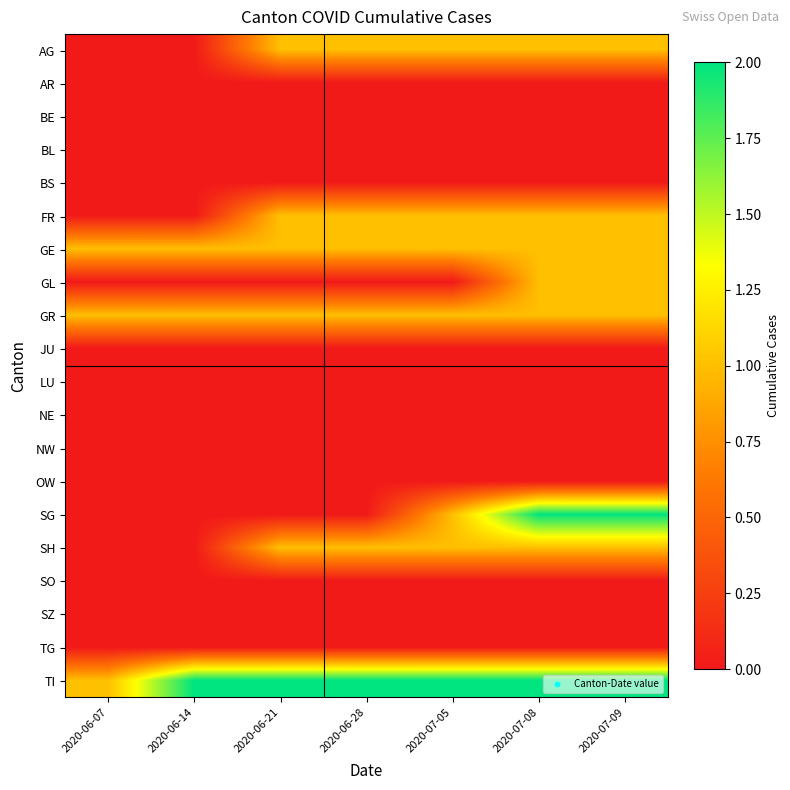

Which has a higher value, 2020-06-14 or 2020-07-05?

2020-07-05